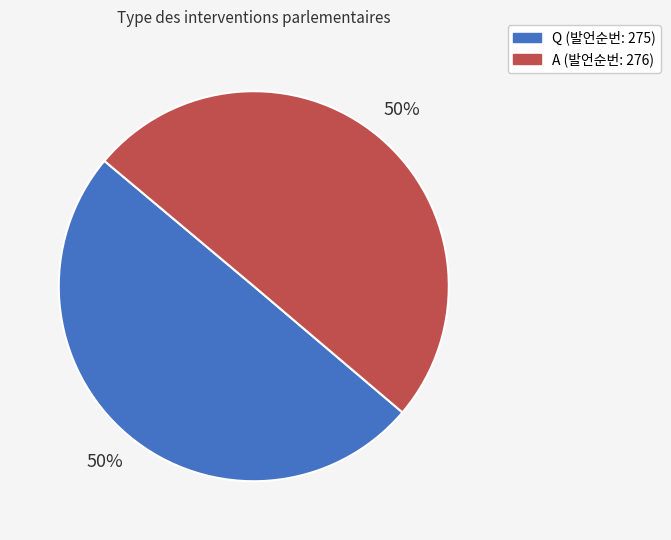

Do Q and A together represent more than half of the pie?

Yes